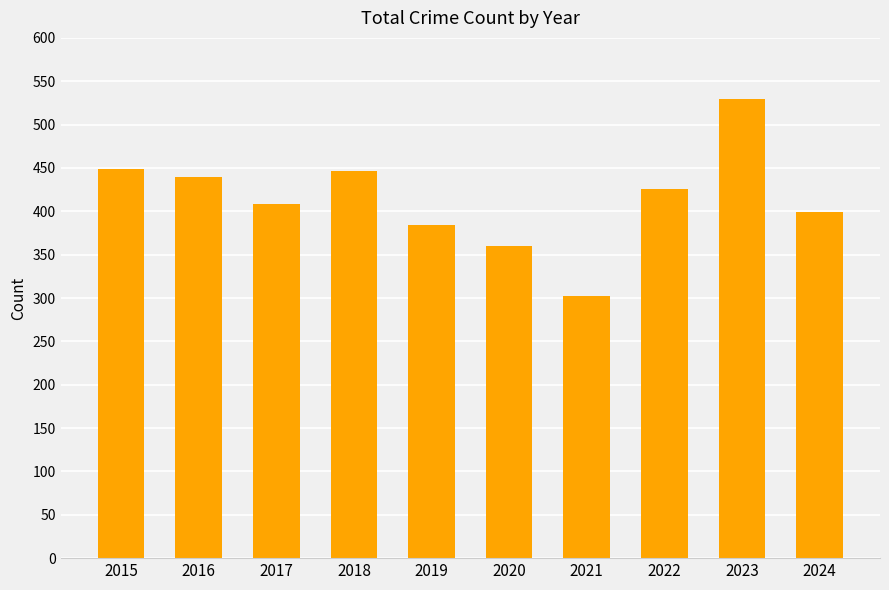

What is the value of the 2nd bar from the left?

439